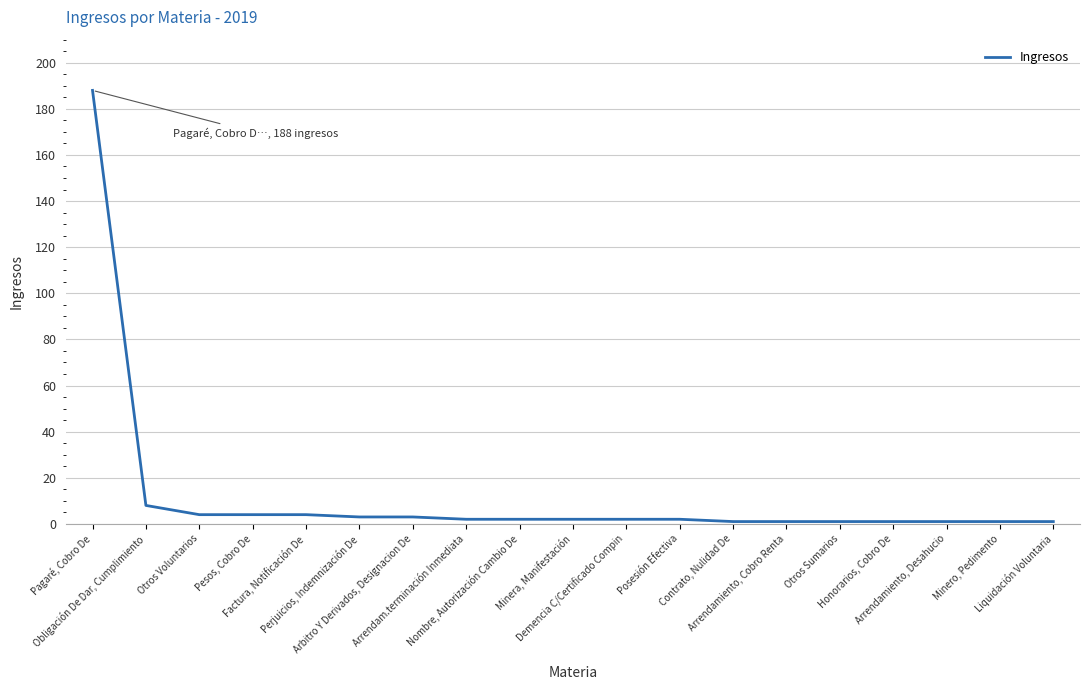

What is the ratio of the value at Arrendamiento, Desahucio to the value at Liquidación Voluntaria?

1.0